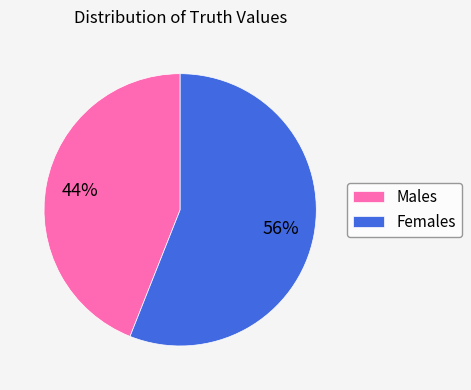

How many segments does this pie chart have?

2